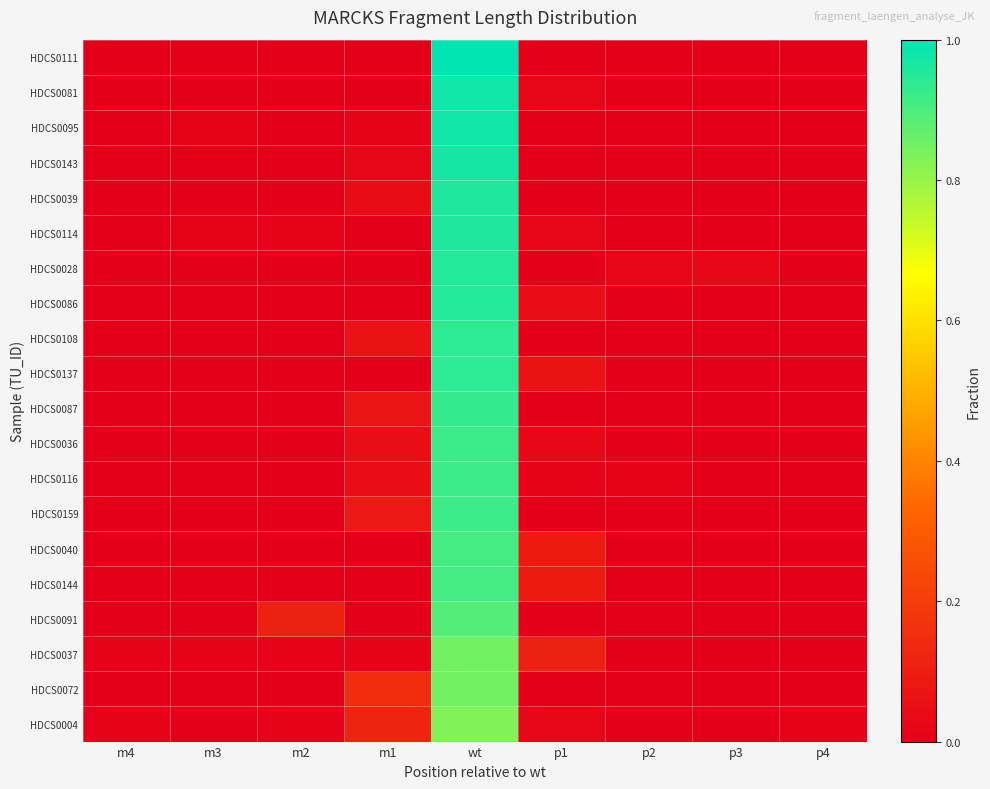

Between p1 and p2, which series saw the biggest shift?

HDCS0037